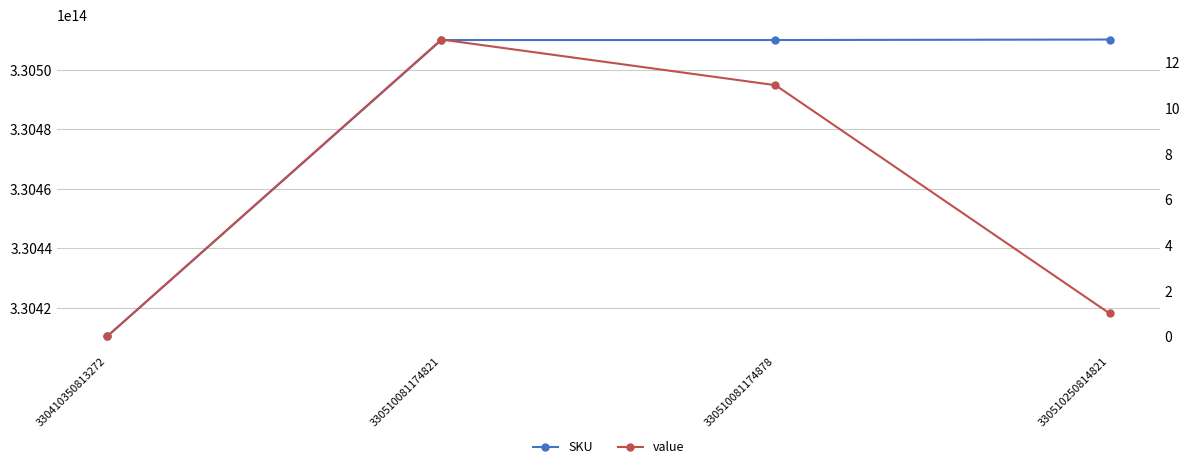

The value of value at 330510250814821 is 1. True or false?

True